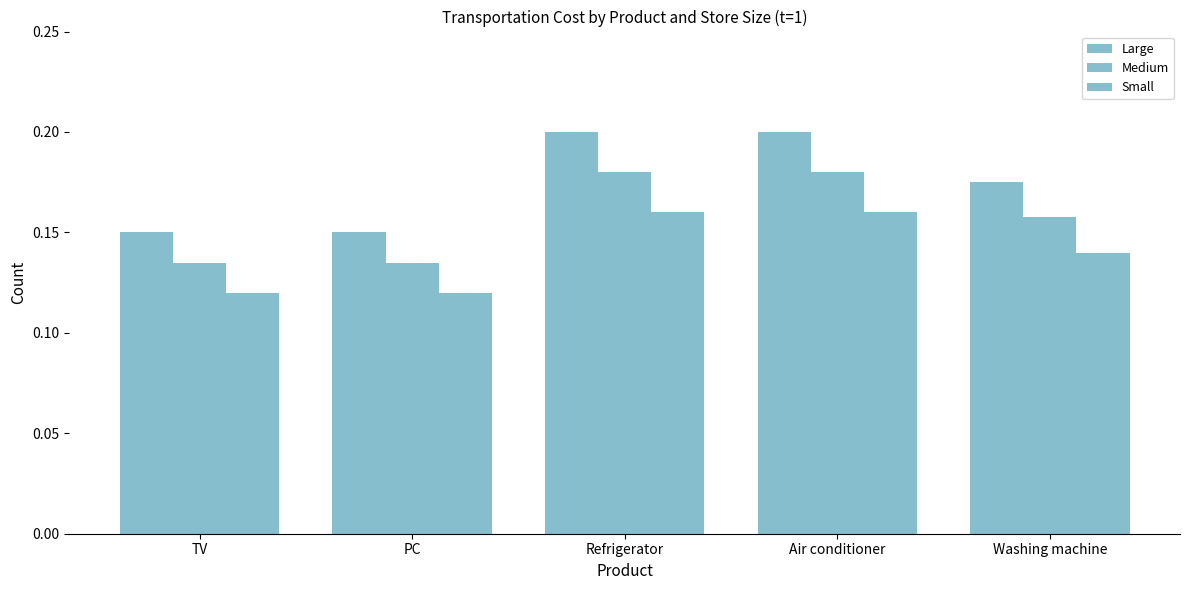

How many data points does each series have?

5